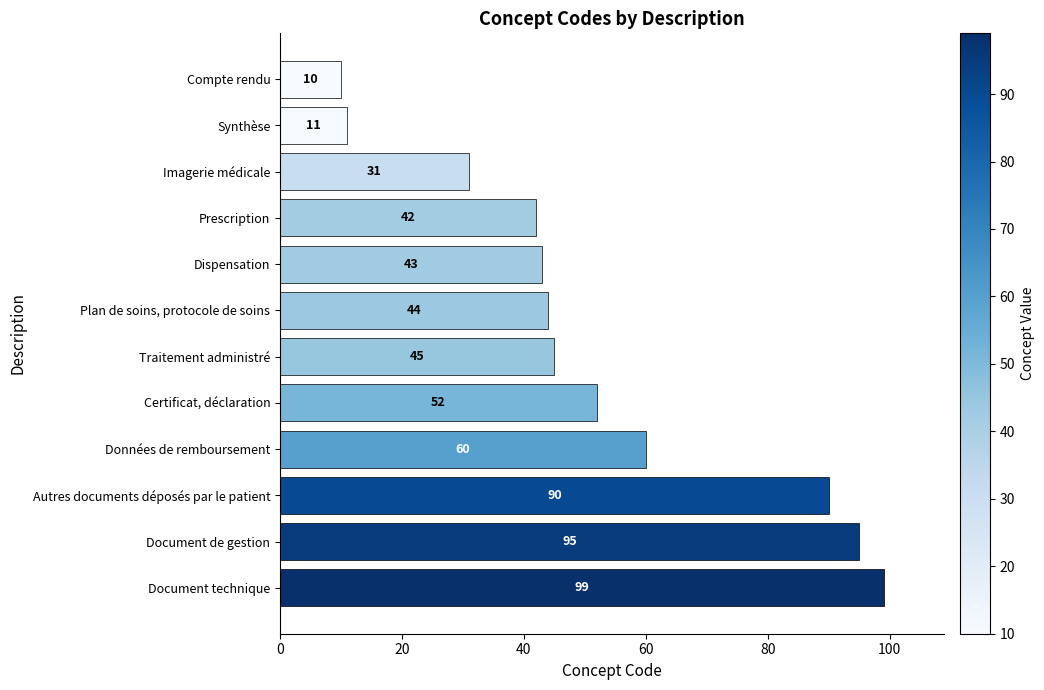

Reading top to bottom, extract all data points from this chart.

10	11	31	42	43	44	45	52	60	90	95	99